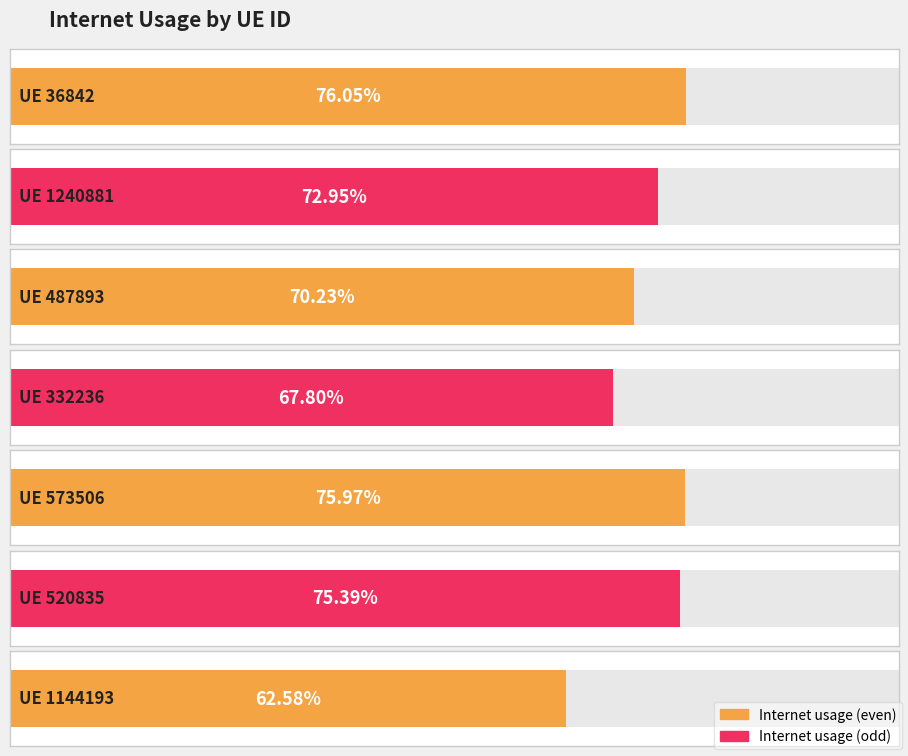

What is the maximum value shown in the chart?

0.8